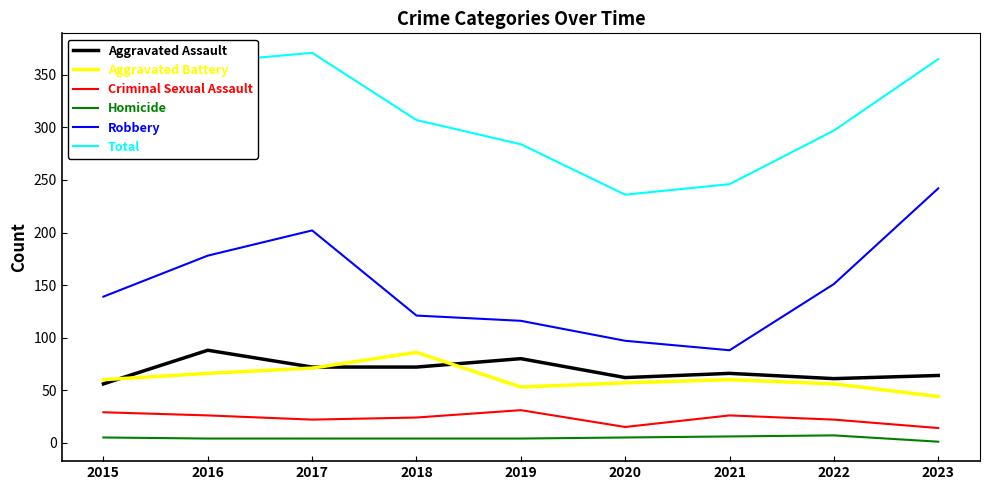

What is the sum of all Aggravated Assault values?

621